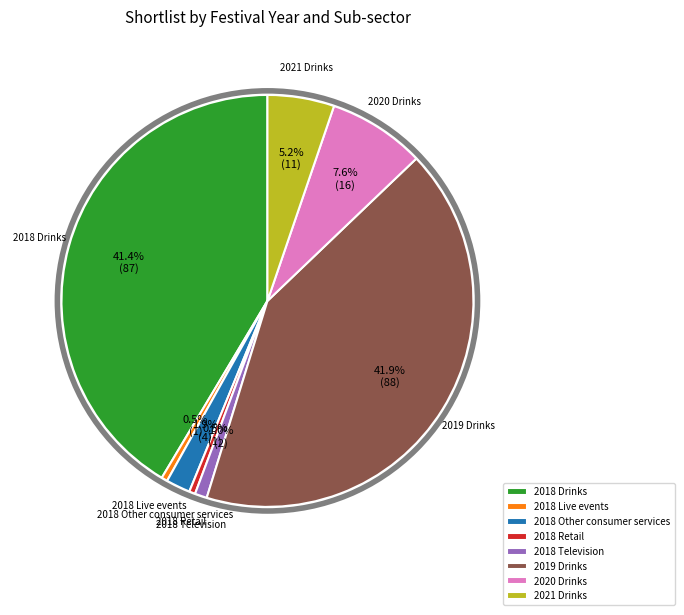

Does any single category account for the majority?

No